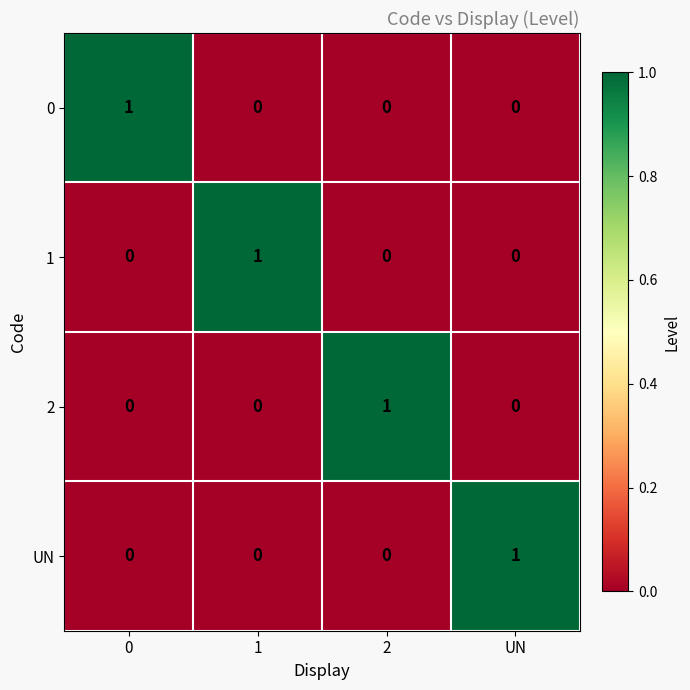

The value of 0 at 0 is 1. True or false?

True